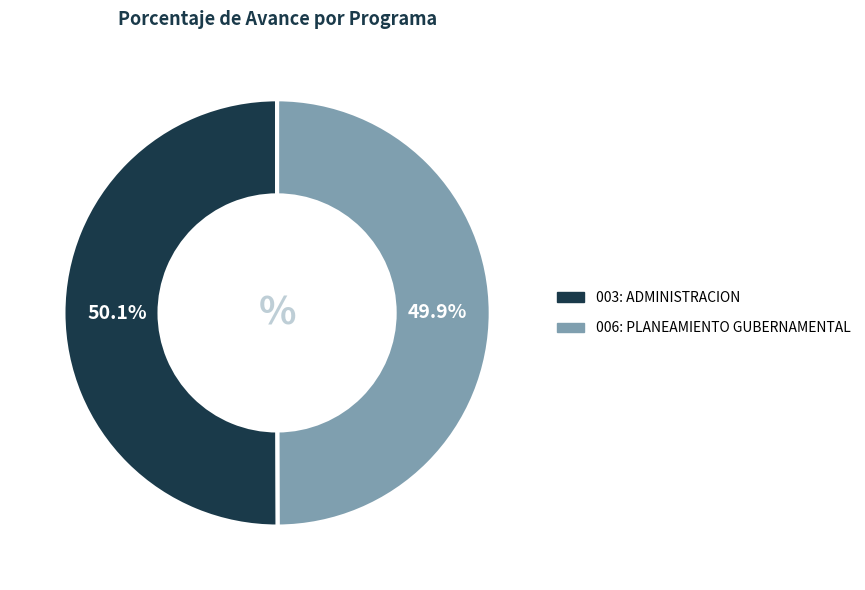

Is there any slice that represents more than half of the pie?

Yes